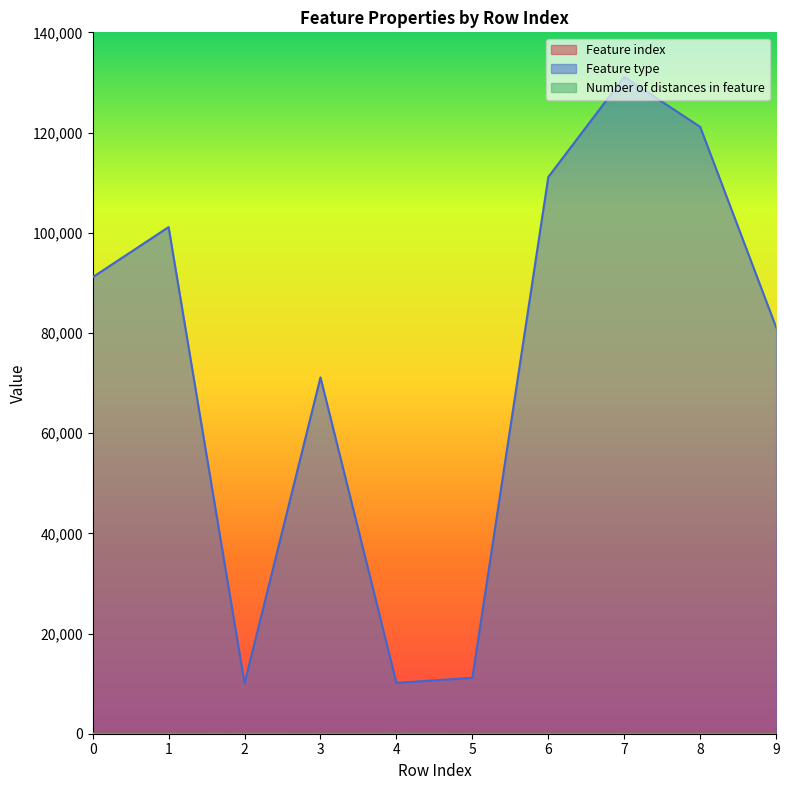

What is the value of the Feature index point at the 9th from the left?

50